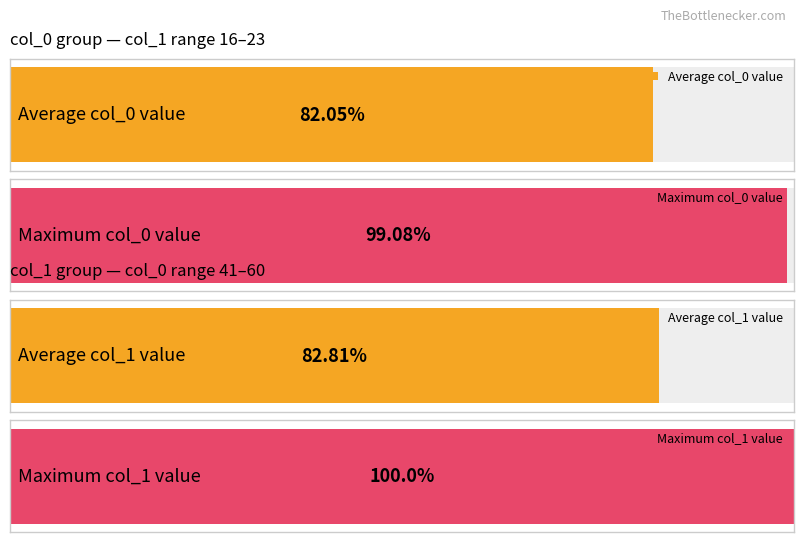

The value at 17 is 80. True or false?

False